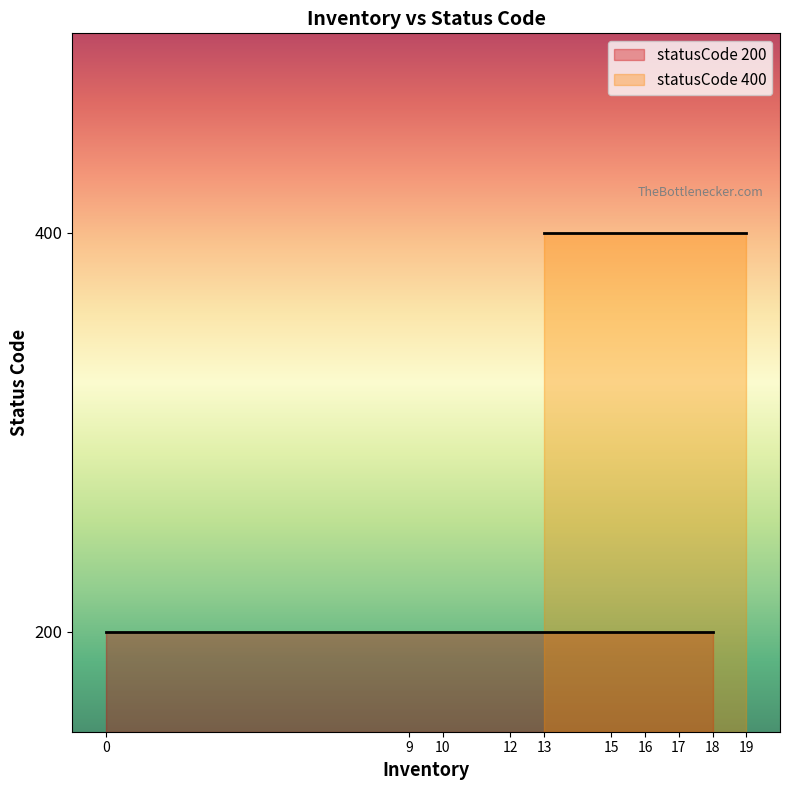

What is the difference between the values at 17 and 19?

200